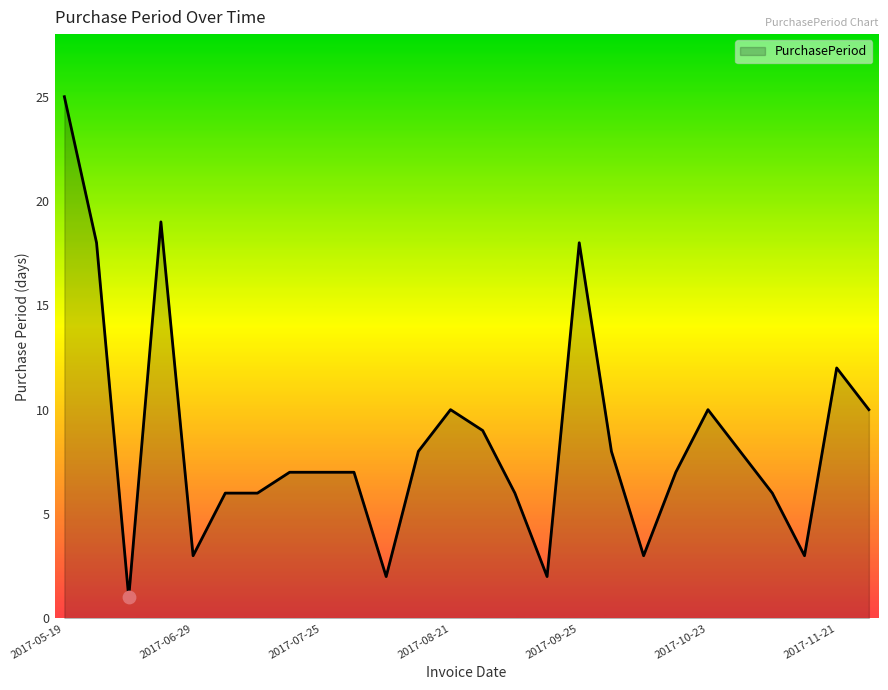

What is the difference between the maximum and minimum values?

24